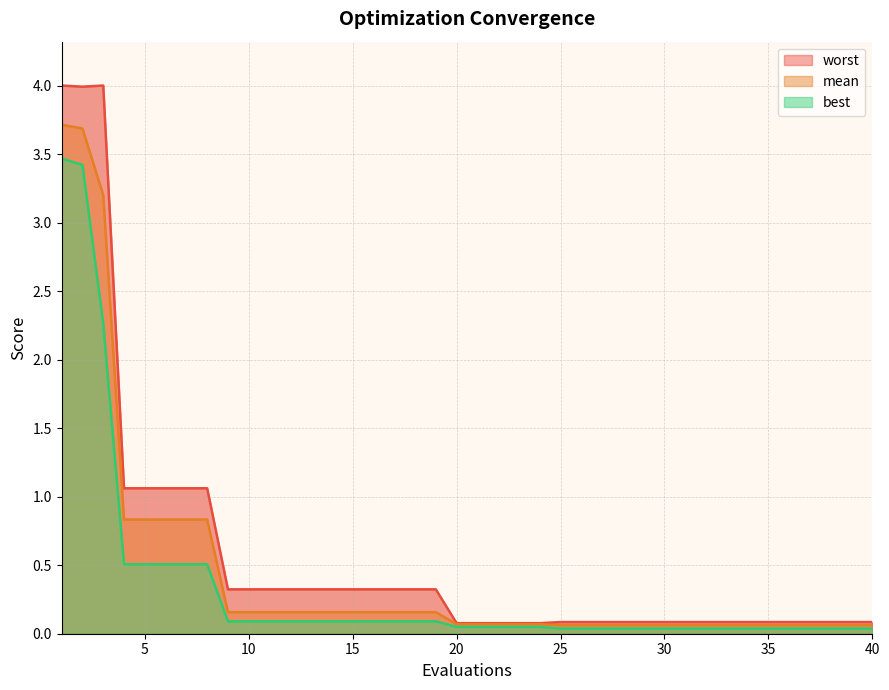

What are all the series names shown in the legend?

mean, best, worst